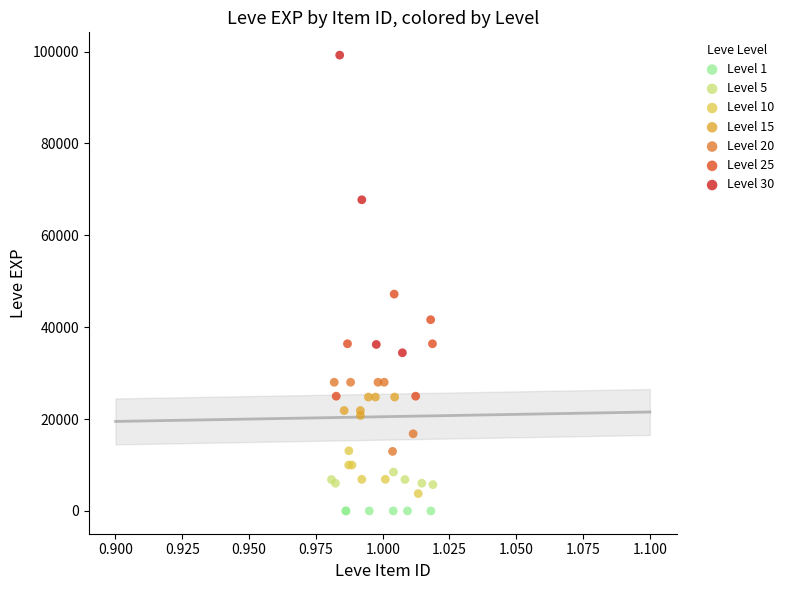

Which series reaches the maximum Y coordinate?

Level 30